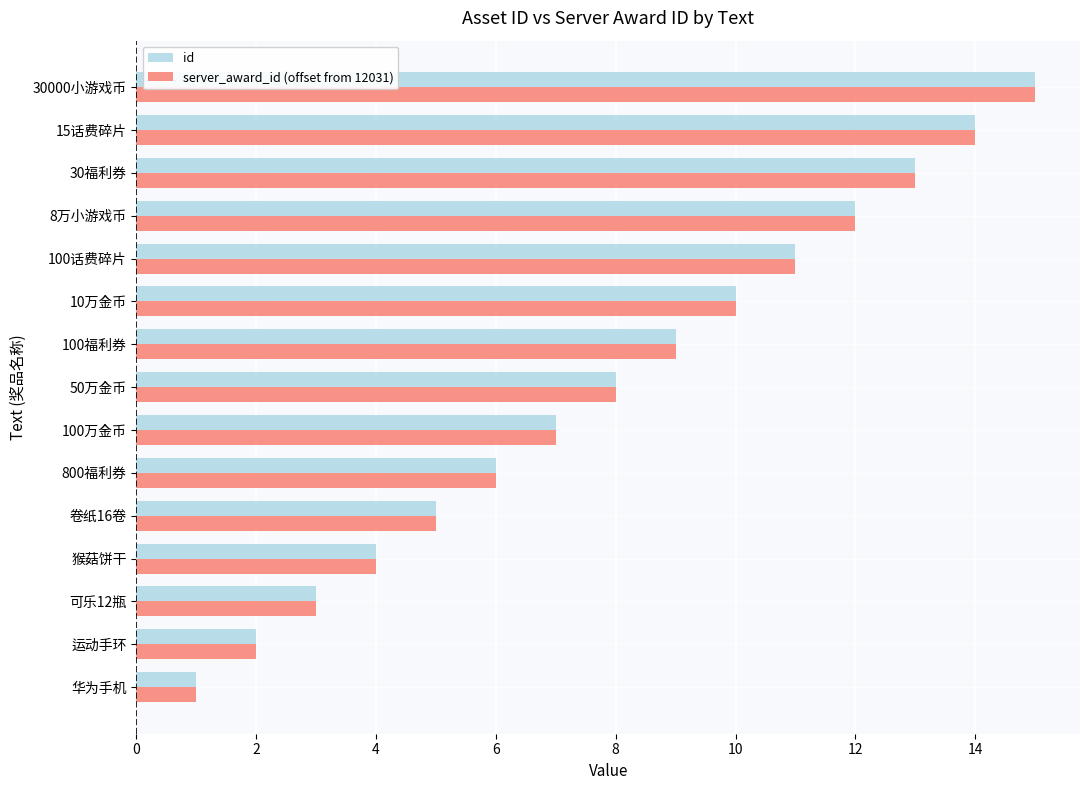

What is the sum of all server_award_id (offset from 12031) values?

120